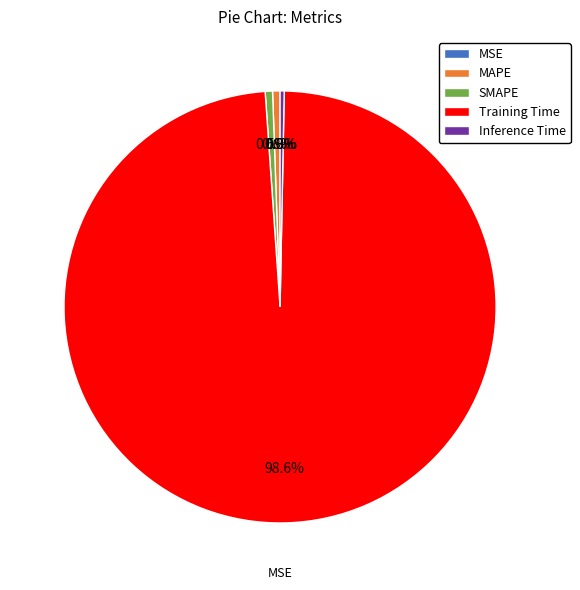

How many segments does this pie chart have?

5